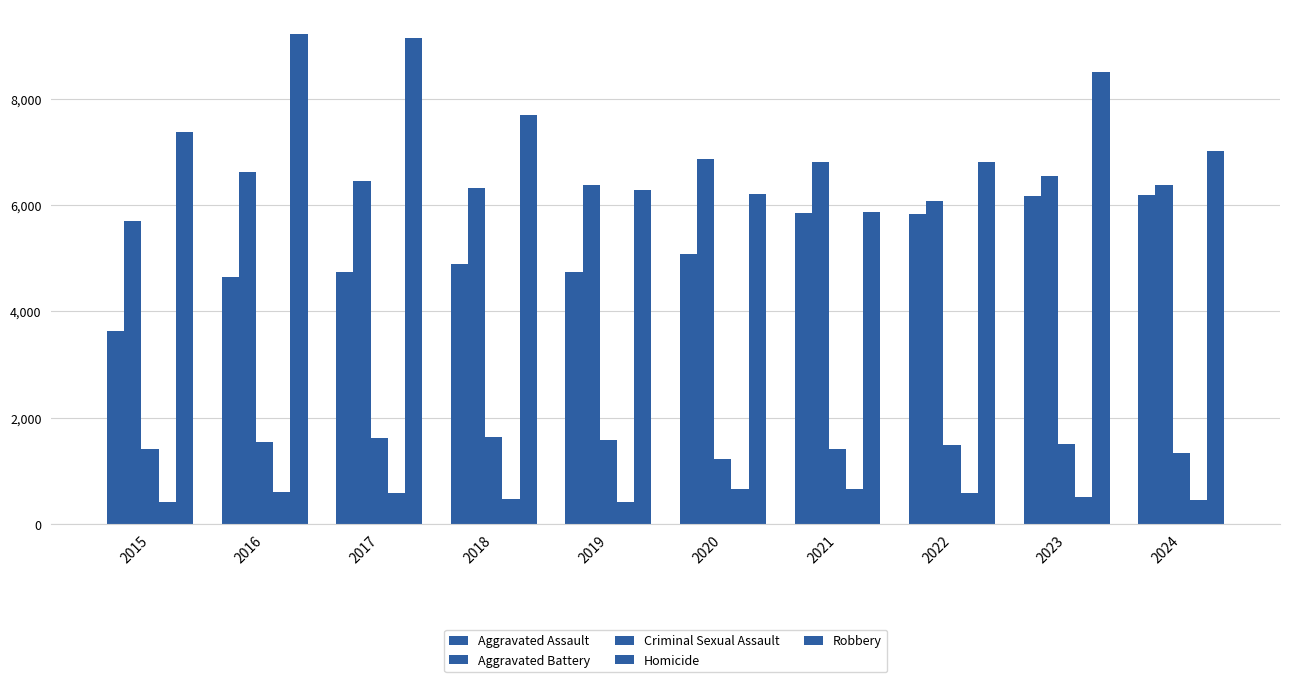

Rank the series by their maximum value, from lowest to highest.

Homicide, Criminal Sexual Assault, Aggravated Assault, Aggravated Battery, Robbery